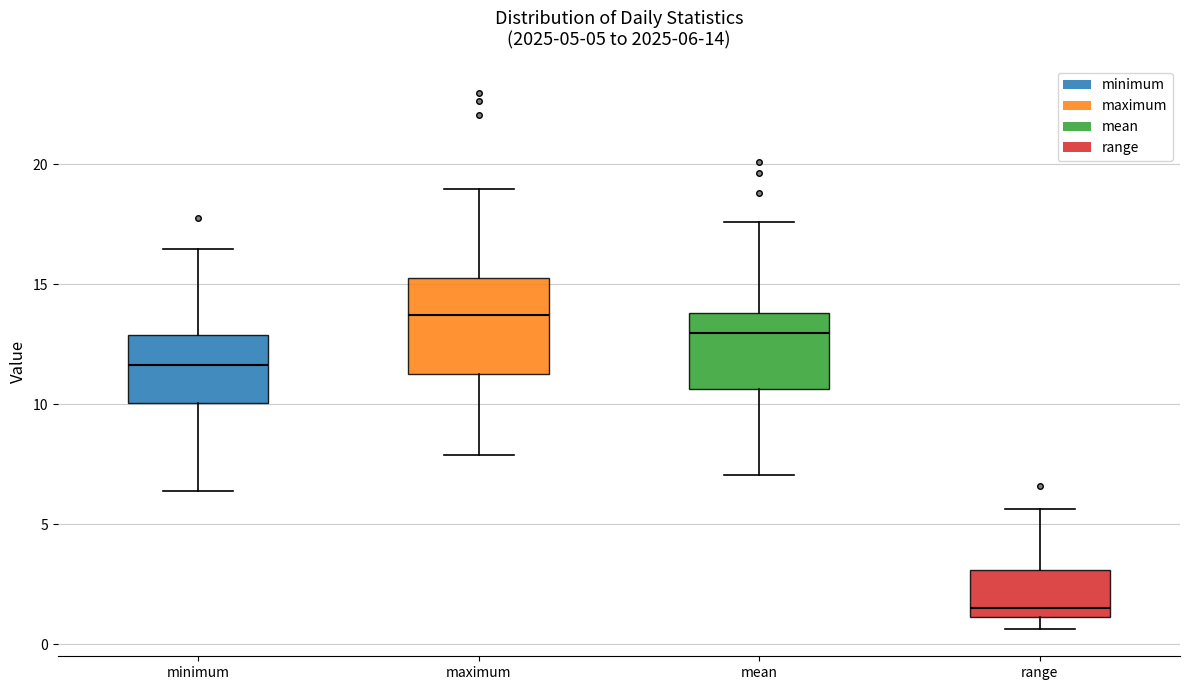

Which box has the lowest median line?

range